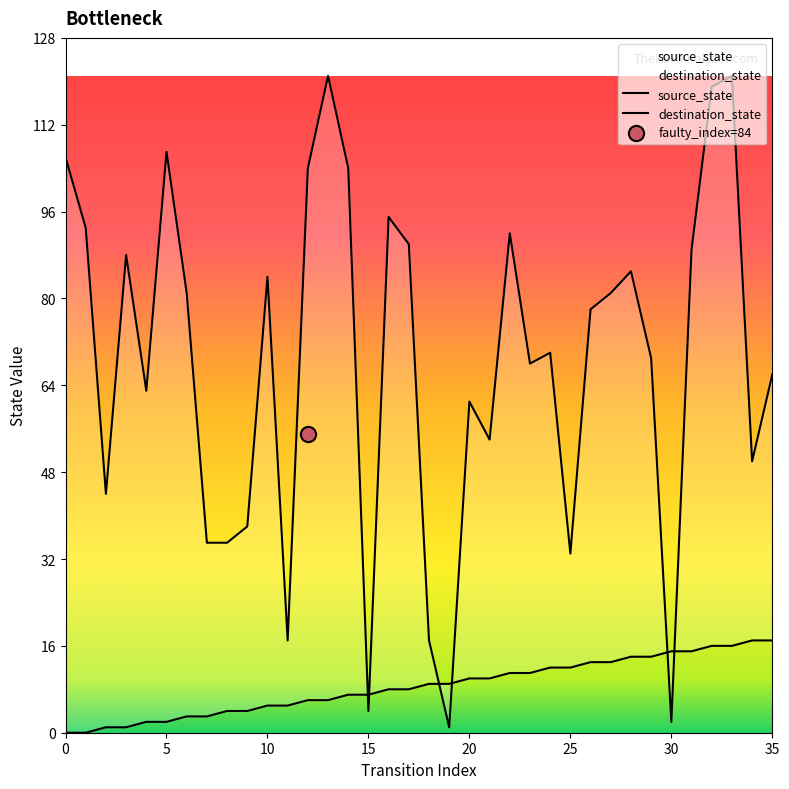

Which series has the largest total across all categories?

destination_state